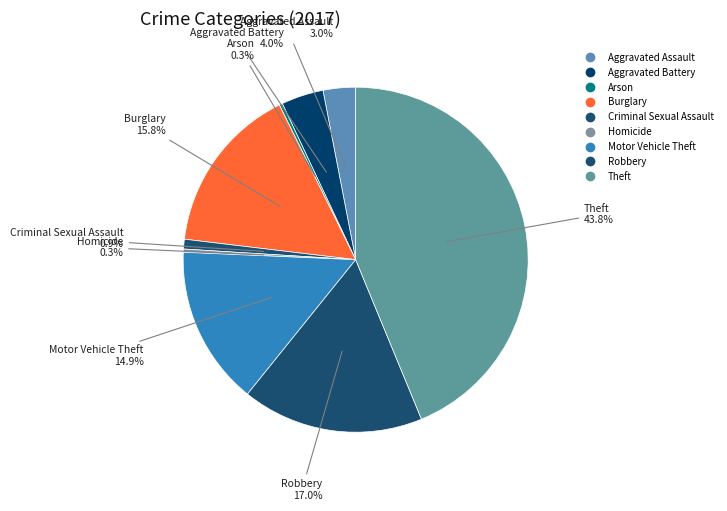

How many segments does this pie chart have?

9